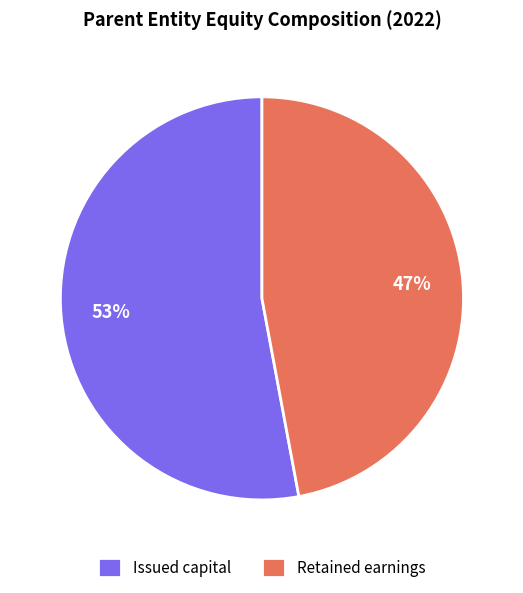

Rank the categories by value from highest to lowest.

Issued capital, Retained earnings